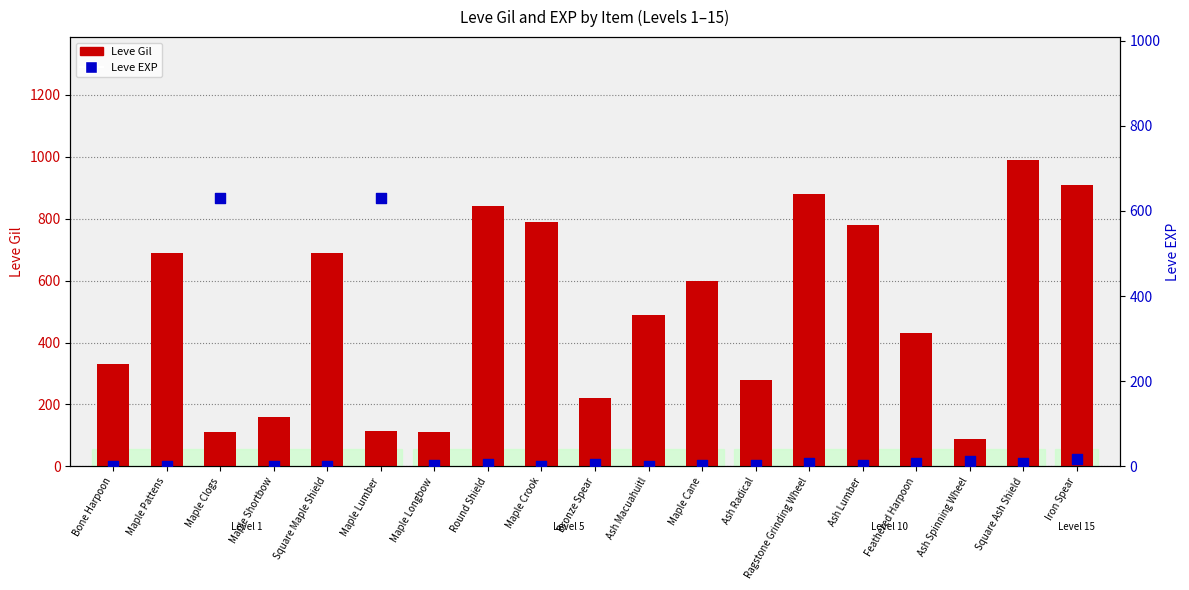

Which series contains the lowest Y value?

Leve EXP